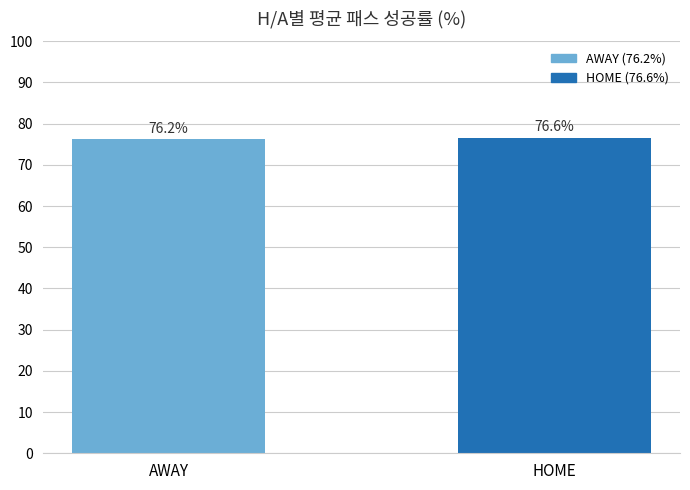

The value at AWAY is 108.9. True or false?

False